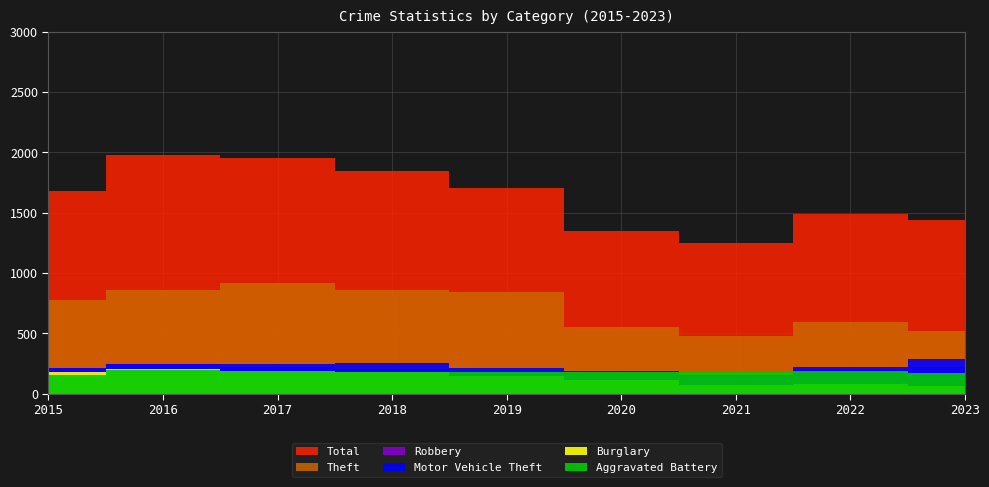

Reading left to right, what are all the values shown in this chart?

Theft: 774	858	916	856	841	550	474	590	517
Robbery: 212	247	224	204	150	124	153	196	224
Motor Vehicle Theft: 211	245	247	256	216	184	156	218	288
Burglary: 178	201	189	176	143	115	71	81	60
Aggravated Battery: 154	196	191	183	182	180	182	190	169
Total: 1683	1976	1957	1848	1702	1346	1245	1491	1436